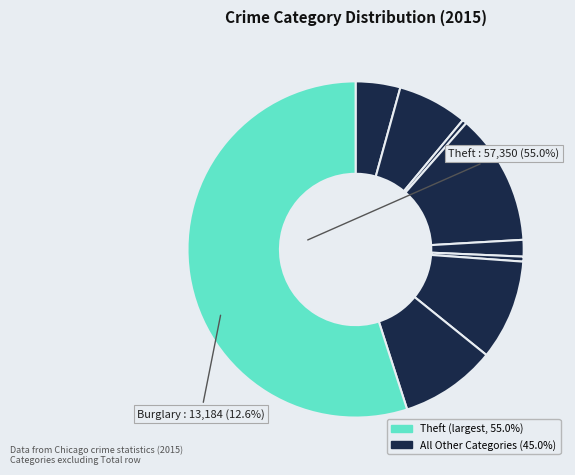

What is the majority slice?

Theft